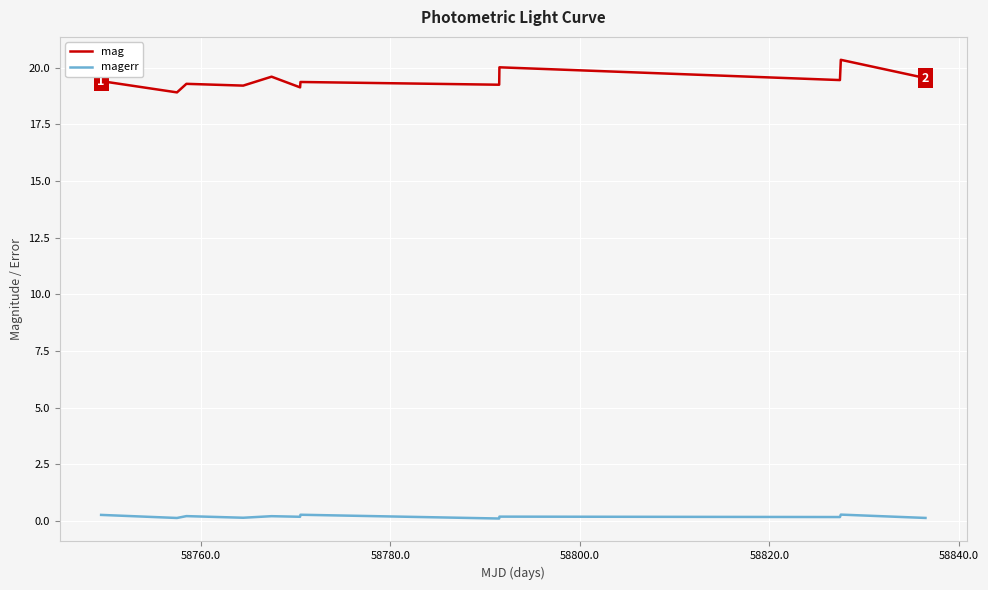

Which series has the largest total across all categories?

mag